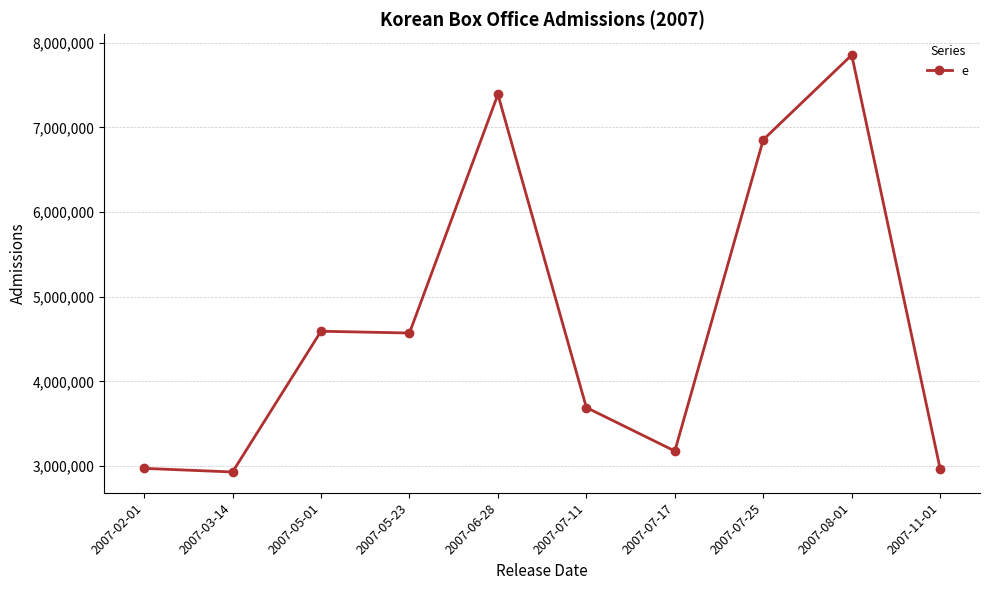

What is the sum of all values?

46997028